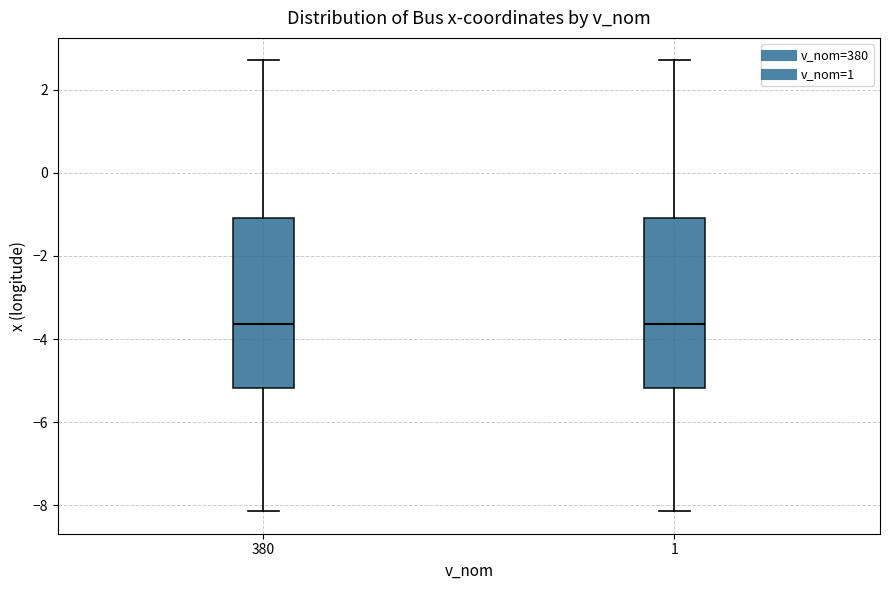

Reading left to right, read every box against the y-axis: the position of its median line, the range the box covers, and the ends of its whiskers. The values are not printed on the chart, so give them approximately, as read against the axis.

380: median -3.6, box -5.2 to -1.0, whiskers -8.2 to 2.8
1: median -3.6, box -5.2 to -1.0, whiskers -8.2 to 2.8